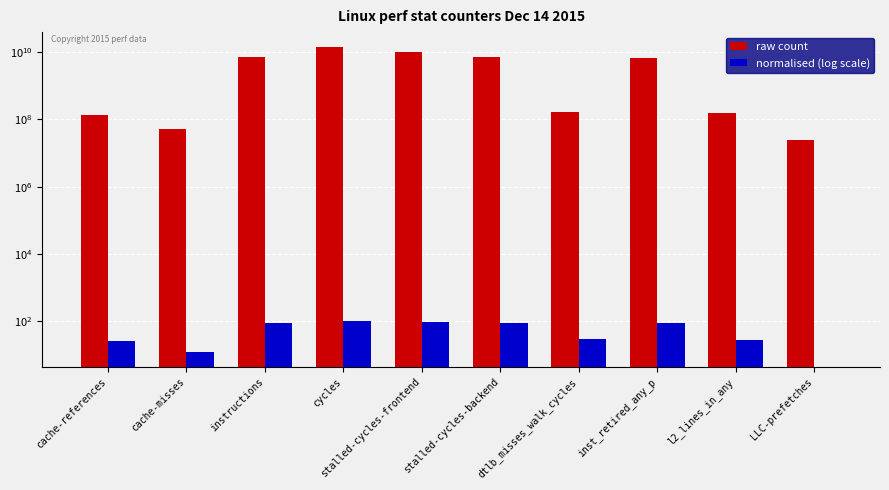

Is it true that normalised (log scale) equals 0.0 at LLC-prefetches?

True